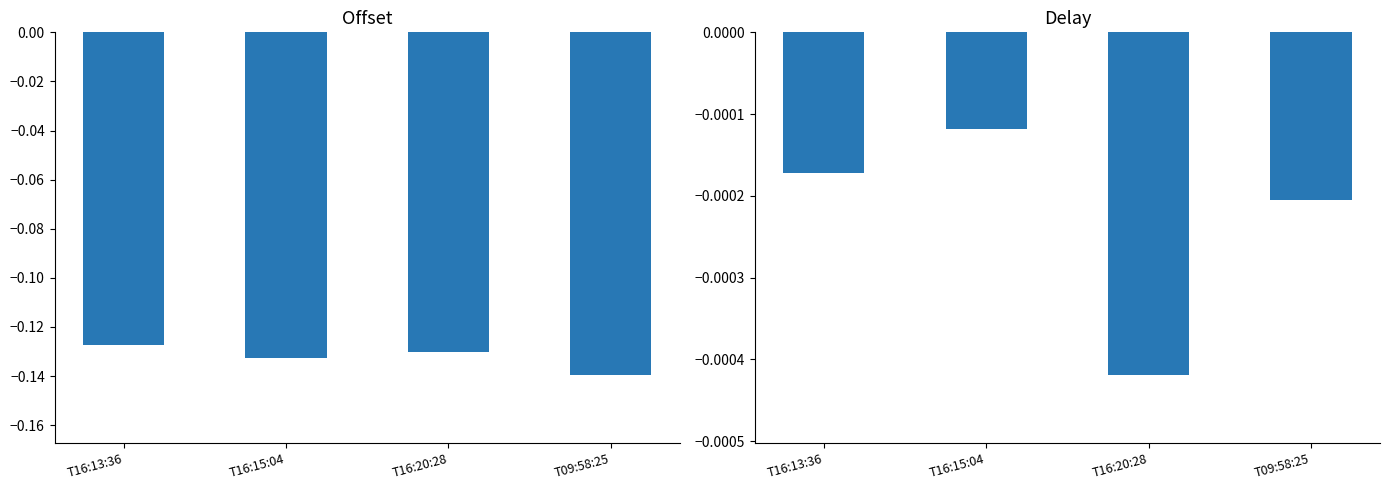

At T16:20:28, list the series in order from smallest to largest.

Offset, Delay